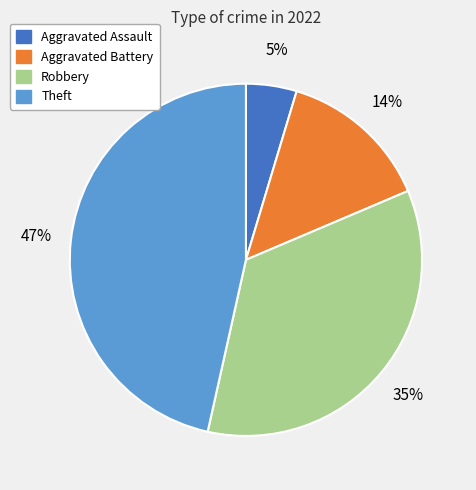

What is the largest slice in the pie chart?

Theft